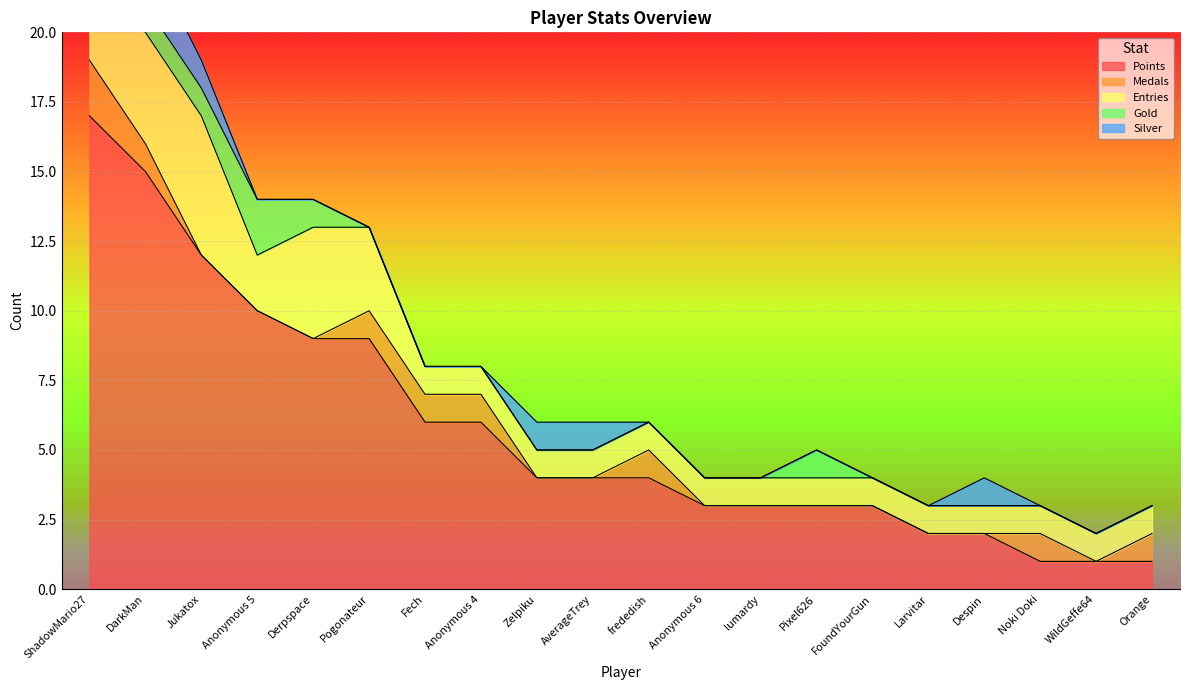

What is the sum of the Silver values at Orange and AverageTrey?

1